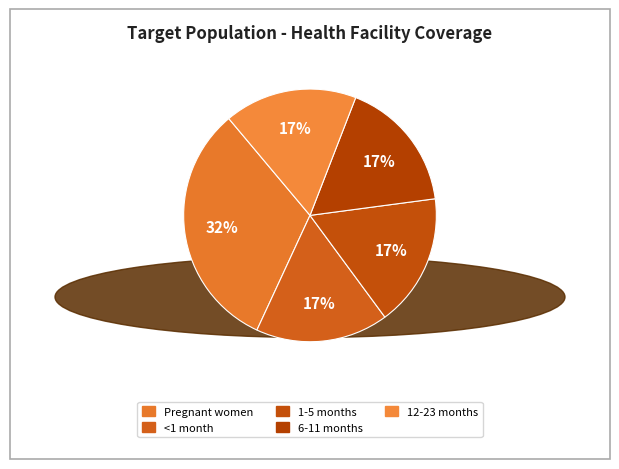

How many slices are in this pie chart?

5